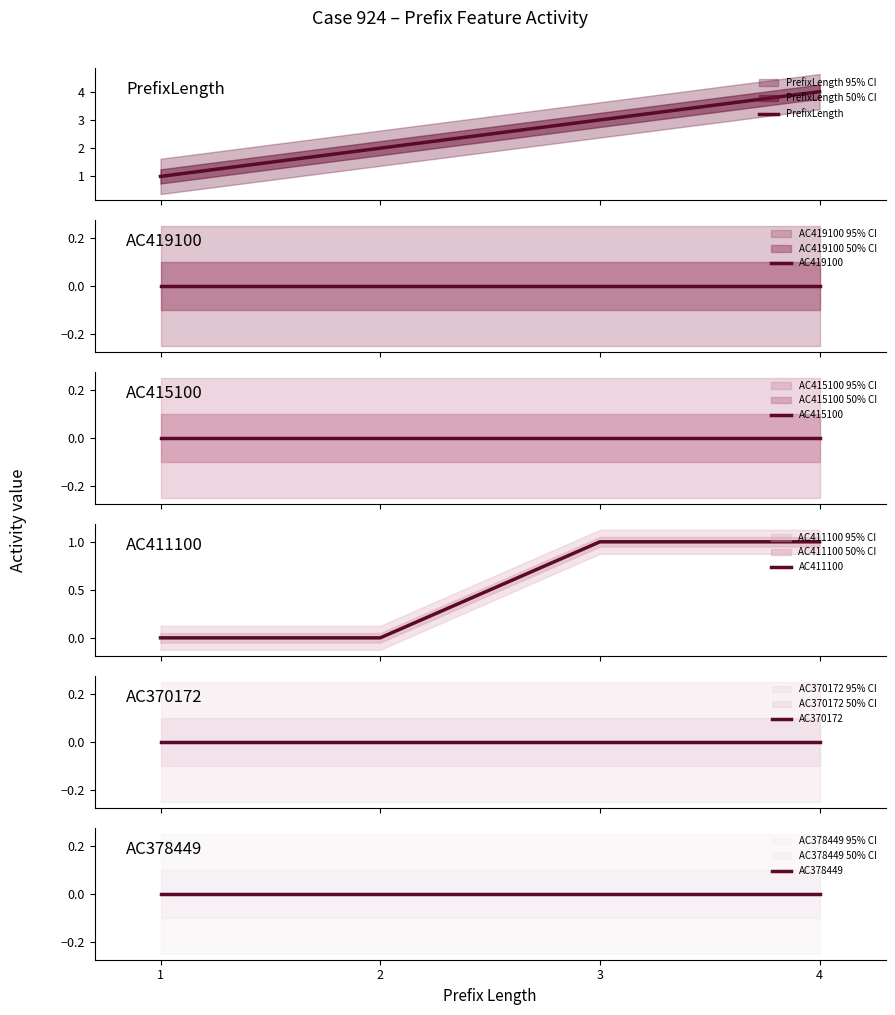

Count the PrefixLength values in the range 2 to 4.

3